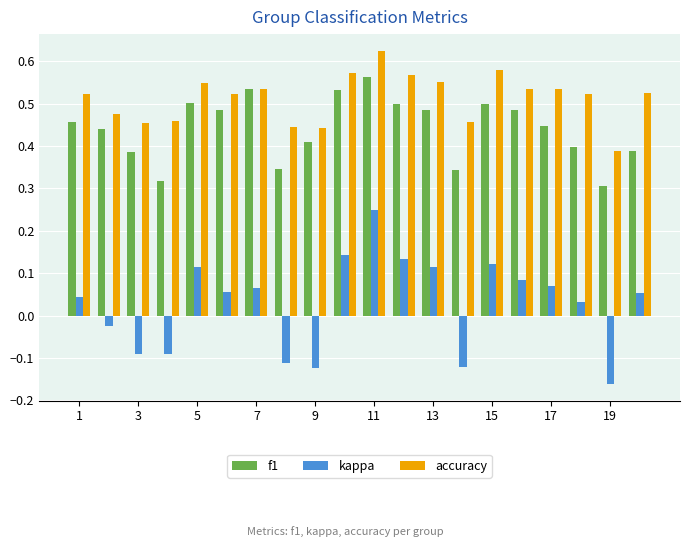

How many accuracy values are between 0 and 1?

20